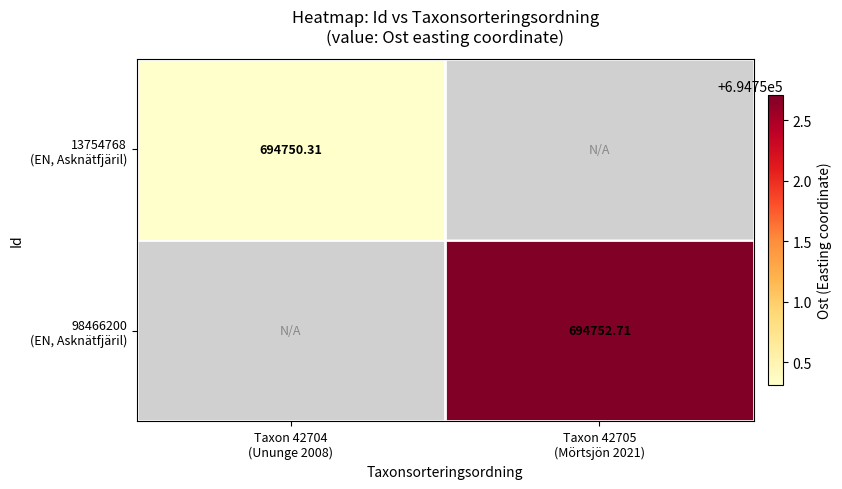

Which series has the widest spread of values?

13754768 (EN, Asknätfjäril)